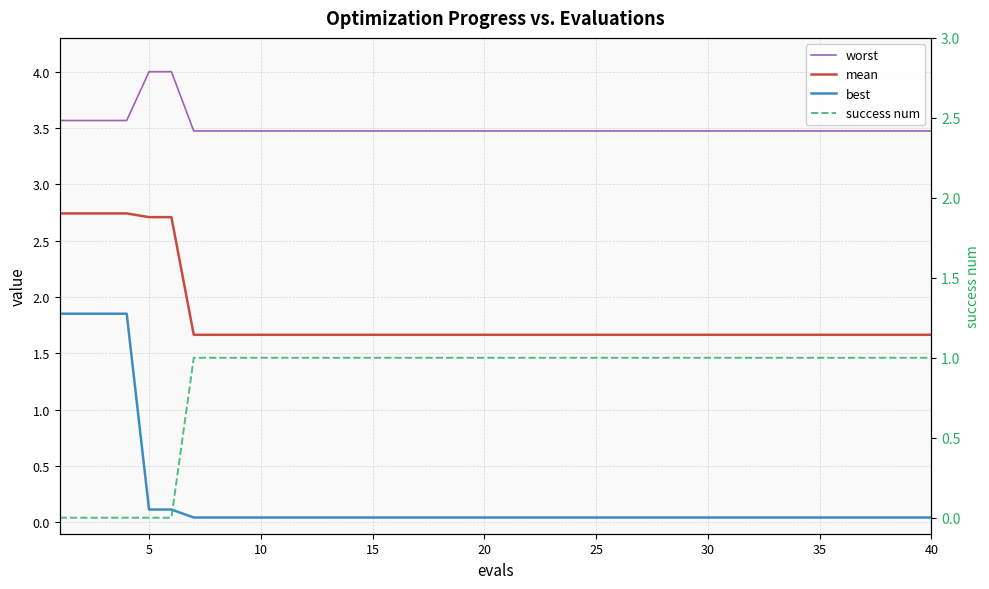

At which label is mean closest to 2?

30